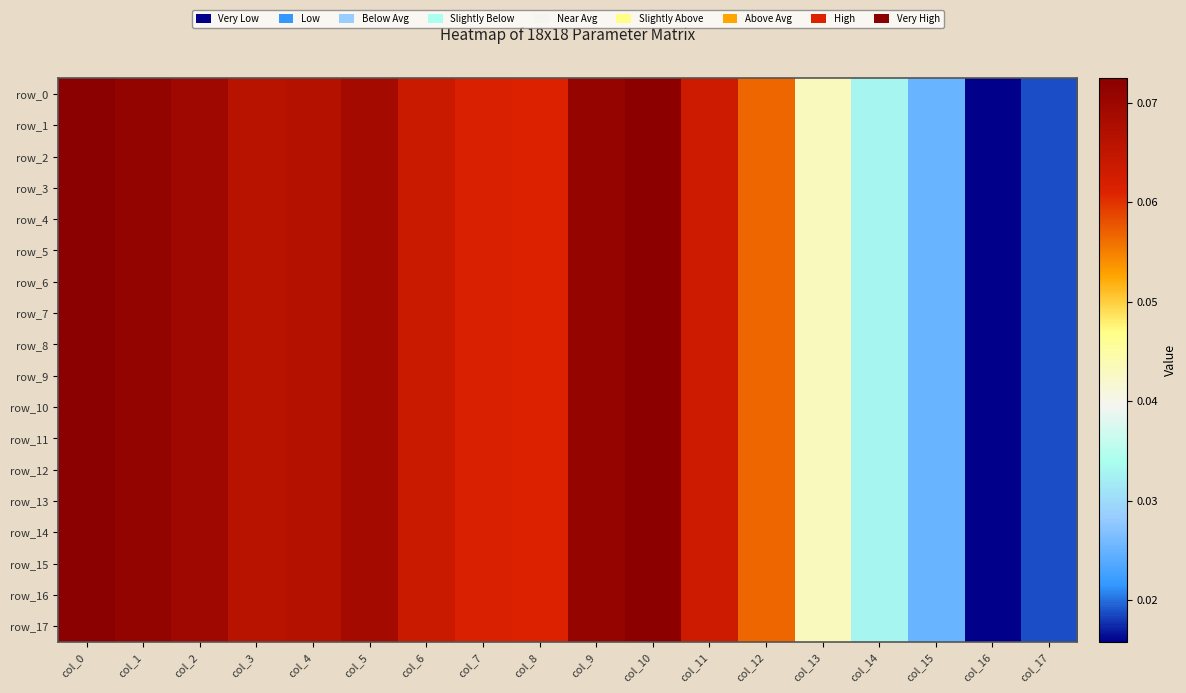

Reading left to right, what are all the values shown in this chart?

row_0: col_0=0.1	col_1=0.1	col_2=0.1	col_3=0.1	col_4=0.1	col_5=0.1	col_6=0.1	col_7=0.1	col_8=0.1	col_9=0.1	col_10=0.1	col_11=0.1	col_12=0.1	col_13=0.0	col_14=0.0	col_15=0.0	col_16=0.0	col_17=0.0
row_1: col_0=0.1	col_1=0.1	col_2=0.1	col_3=0.1	col_4=0.1	col_5=0.1	col_6=0.1	col_7=0.1	col_8=0.1	col_9=0.1	col_10=0.1	col_11=0.1	col_12=0.1	col_13=0.0	col_14=0.0	col_15=0.0	col_16=0.0	col_17=0.0
row_2: col_0=0.1	col_1=0.1	col_2=0.1	col_3=0.1	col_4=0.1	col_5=0.1	col_6=0.1	col_7=0.1	col_8=0.1	col_9=0.1	col_10=0.1	col_11=0.1	col_12=0.1	col_13=0.0	col_14=0.0	col_15=0.0	col_16=0.0	col_17=0.0
row_3: col_0=0.1	col_1=0.1	col_2=0.1	col_3=0.1	col_4=0.1	col_5=0.1	col_6=0.1	col_7=0.1	col_8=0.1	col_9=0.1	col_10=0.1	col_11=0.1	col_12=0.1	col_13=0.0	col_14=0.0	col_15=0.0	col_16=0.0	col_17=0.0
row_4: col_0=0.1	col_1=0.1	col_2=0.1	col_3=0.1	col_4=0.1	col_5=0.1	col_6=0.1	col_7=0.1	col_8=0.1	col_9=0.1	col_10=0.1	col_11=0.1	col_12=0.1	col_13=0.0	col_14=0.0	col_15=0.0	col_16=0.0	col_17=0.0
row_5: col_0=0.1	col_1=0.1	col_2=0.1	col_3=0.1	col_4=0.1	col_5=0.1	col_6=0.1	col_7=0.1	col_8=0.1	col_9=0.1	col_10=0.1	col_11=0.1	col_12=0.1	col_13=0.0	col_14=0.0	col_15=0.0	col_16=0.0	col_17=0.0
row_6: col_0=0.1	col_1=0.1	col_2=0.1	col_3=0.1	col_4=0.1	col_5=0.1	col_6=0.1	col_7=0.1	col_8=0.1	col_9=0.1	col_10=0.1	col_11=0.1	col_12=0.1	col_13=0.0	col_14=0.0	col_15=0.0	col_16=0.0	col_17=0.0
row_7: col_0=0.1	col_1=0.1	col_2=0.1	col_3=0.1	col_4=0.1	col_5=0.1	col_6=0.1	col_7=0.1	col_8=0.1	col_9=0.1	col_10=0.1	col_11=0.1	col_12=0.1	col_13=0.0	col_14=0.0	col_15=0.0	col_16=0.0	col_17=0.0
row_8: col_0=0.1	col_1=0.1	col_2=0.1	col_3=0.1	col_4=0.1	col_5=0.1	col_6=0.1	col_7=0.1	col_8=0.1	col_9=0.1	col_10=0.1	col_11=0.1	col_12=0.1	col_13=0.0	col_14=0.0	col_15=0.0	col_16=0.0	col_17=0.0
row_9: col_0=0.1	col_1=0.1	col_2=0.1	col_3=0.1	col_4=0.1	col_5=0.1	col_6=0.1	col_7=0.1	col_8=0.1	col_9=0.1	col_10=0.1	col_11=0.1	col_12=0.1	col_13=0.0	col_14=0.0	col_15=0.0	col_16=0.0	col_17=0.0
row_10: col_0=0.1	col_1=0.1	col_2=0.1	col_3=0.1	col_4=0.1	col_5=0.1	col_6=0.1	col_7=0.1	col_8=0.1	col_9=0.1	col_10=0.1	col_11=0.1	col_12=0.1	col_13=0.0	col_14=0.0	col_15=0.0	col_16=0.0	col_17=0.0
row_11: col_0=0.1	col_1=0.1	col_2=0.1	col_3=0.1	col_4=0.1	col_5=0.1	col_6=0.1	col_7=0.1	col_8=0.1	col_9=0.1	col_10=0.1	col_11=0.1	col_12=0.1	col_13=0.0	col_14=0.0	col_15=0.0	col_16=0.0	col_17=0.0
row_12: col_0=0.1	col_1=0.1	col_2=0.1	col_3=0.1	col_4=0.1	col_5=0.1	col_6=0.1	col_7=0.1	col_8=0.1	col_9=0.1	col_10=0.1	col_11=0.1	col_12=0.1	col_13=0.0	col_14=0.0	col_15=0.0	col_16=0.0	col_17=0.0
row_13: col_0=0.1	col_1=0.1	col_2=0.1	col_3=0.1	col_4=0.1	col_5=0.1	col_6=0.1	col_7=0.1	col_8=0.1	col_9=0.1	col_10=0.1	col_11=0.1	col_12=0.1	col_13=0.0	col_14=0.0	col_15=0.0	col_16=0.0	col_17=0.0
row_14: col_0=0.1	col_1=0.1	col_2=0.1	col_3=0.1	col_4=0.1	col_5=0.1	col_6=0.1	col_7=0.1	col_8=0.1	col_9=0.1	col_10=0.1	col_11=0.1	col_12=0.1	col_13=0.0	col_14=0.0	col_15=0.0	col_16=0.0	col_17=0.0
row_15: col_0=0.1	col_1=0.1	col_2=0.1	col_3=0.1	col_4=0.1	col_5=0.1	col_6=0.1	col_7=0.1	col_8=0.1	col_9=0.1	col_10=0.1	col_11=0.1	col_12=0.1	col_13=0.0	col_14=0.0	col_15=0.0	col_16=0.0	col_17=0.0
row_16: col_0=0.1	col_1=0.1	col_2=0.1	col_3=0.1	col_4=0.1	col_5=0.1	col_6=0.1	col_7=0.1	col_8=0.1	col_9=0.1	col_10=0.1	col_11=0.1	col_12=0.1	col_13=0.0	col_14=0.0	col_15=0.0	col_16=0.0	col_17=0.0
row_17: col_0=0.1	col_1=0.1	col_2=0.1	col_3=0.1	col_4=0.1	col_5=0.1	col_6=0.1	col_7=0.1	col_8=0.1	col_9=0.1	col_10=0.1	col_11=0.1	col_12=0.1	col_13=0.0	col_14=0.0	col_15=0.0	col_16=0.0	col_17=0.0